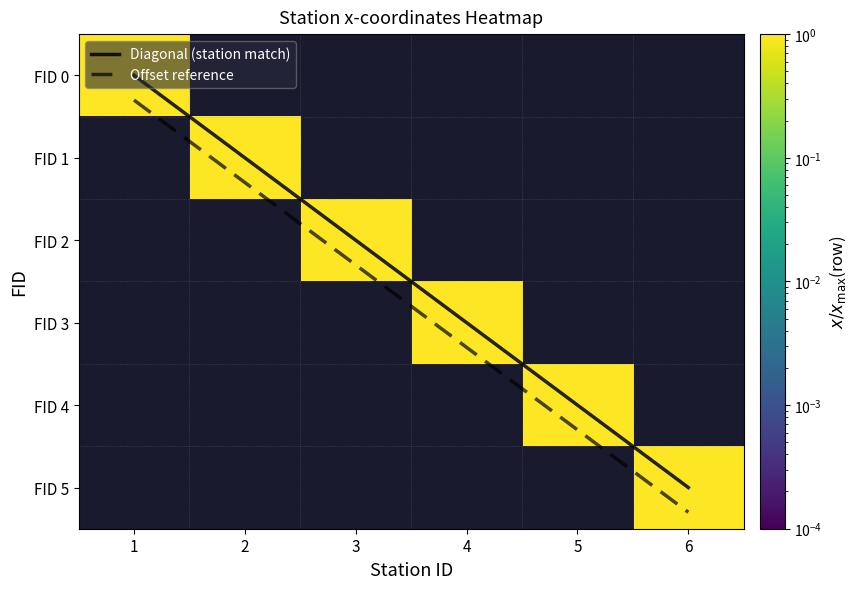

Is the value of FID 5 at 3 greater than the value of FID 2 at 1?

No